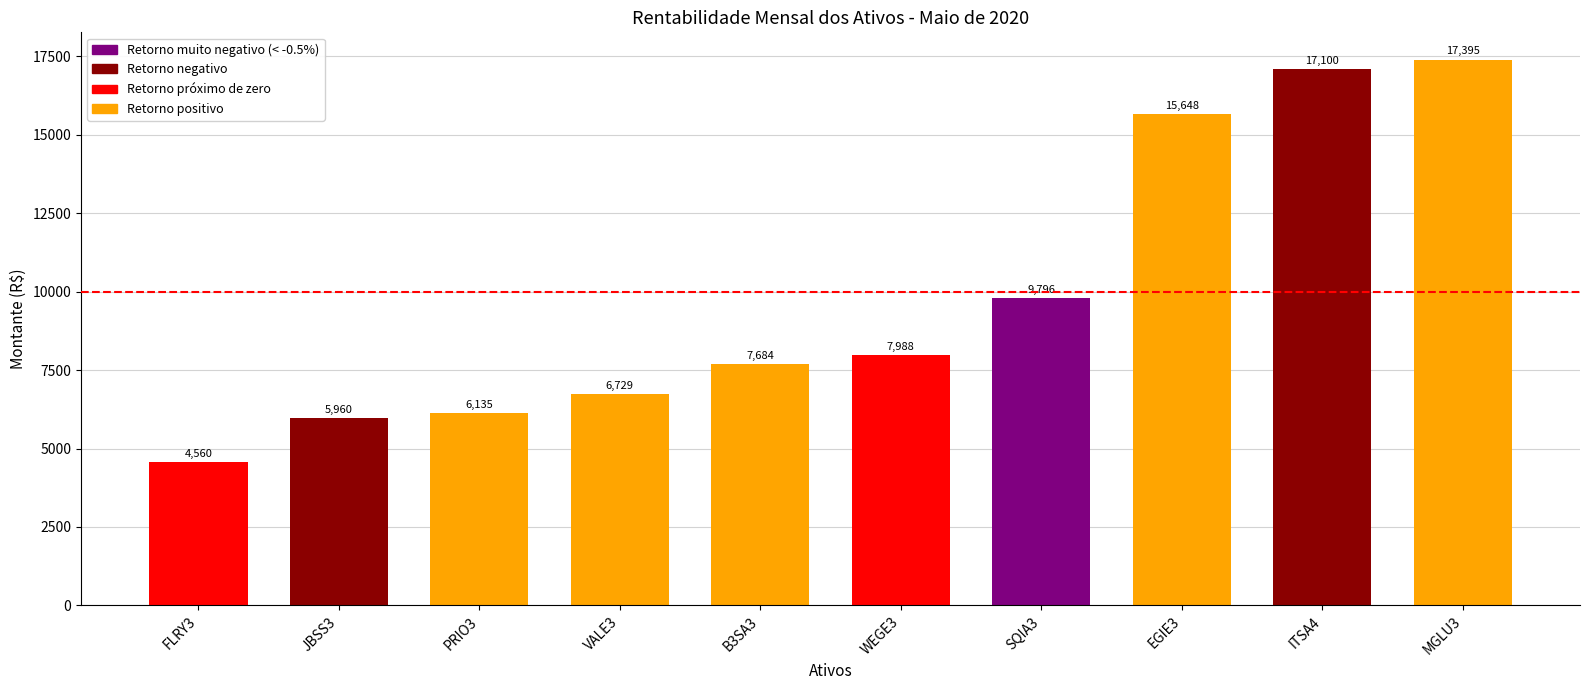

The value at B3SA3 is 11123.0. True or false?

False